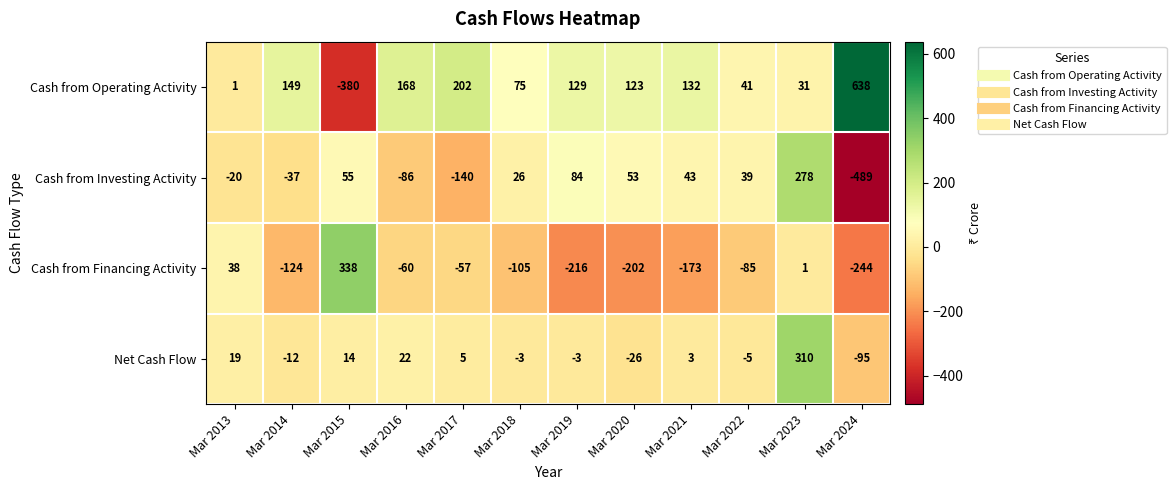

What is the difference between the highest and lowest values at Mar 2024?

1127